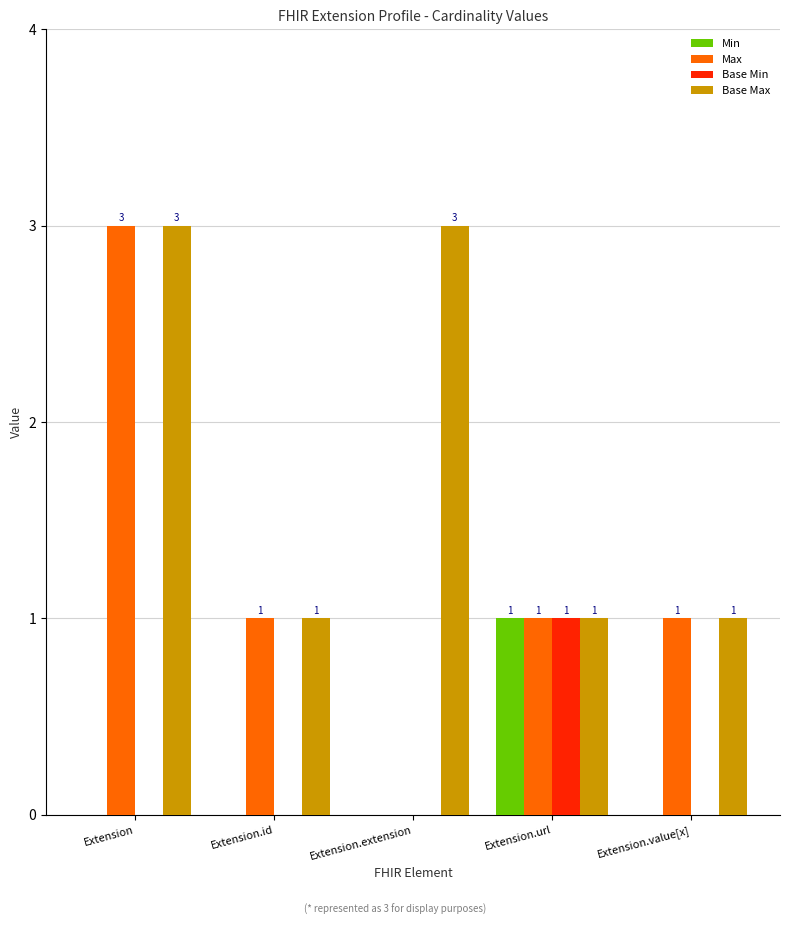

Reading right to left, what are all the values shown in this chart?

Min: 0	1	0	0	0
Max: 1	1	0	1	3
Base Min: 0	1	0	0	0
Base Max: 1	1	3	1	3